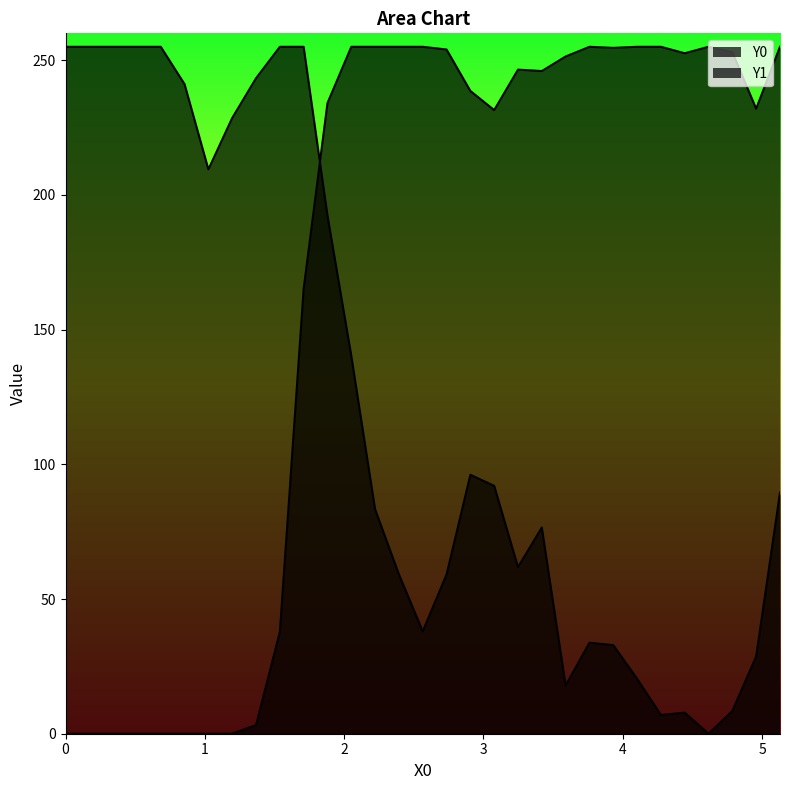

Does the chart display data point markers on the line(s)?

No